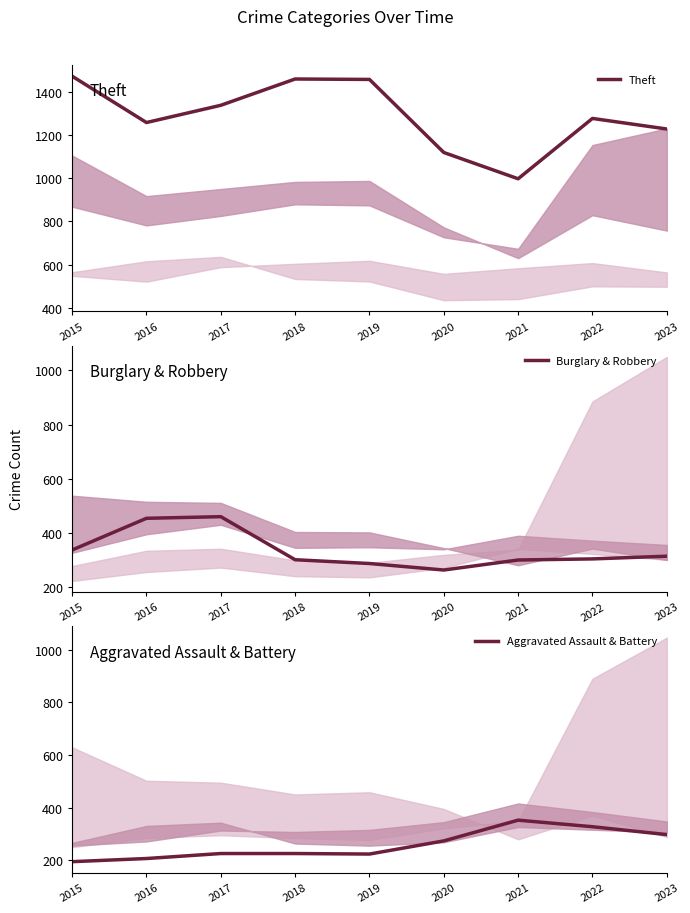

In Burglary & Robbery, how many points are lower than both neighbors (excluding endpoints)?

1